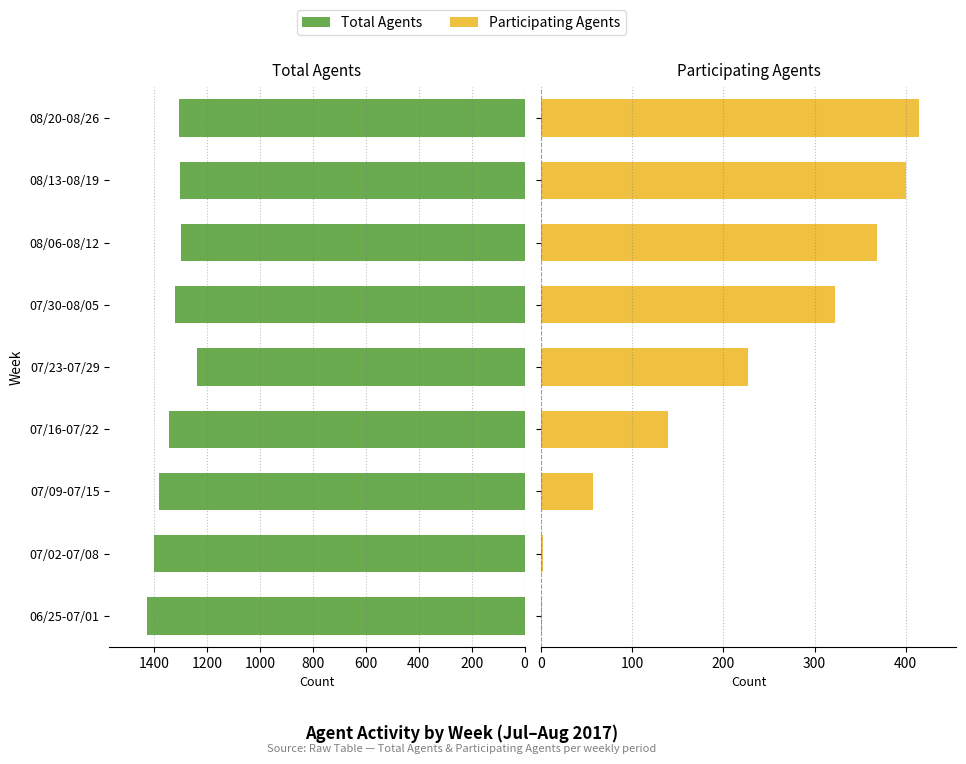

List the series in order of their overall mean, lowest first.

Participating Agents, Total Agents